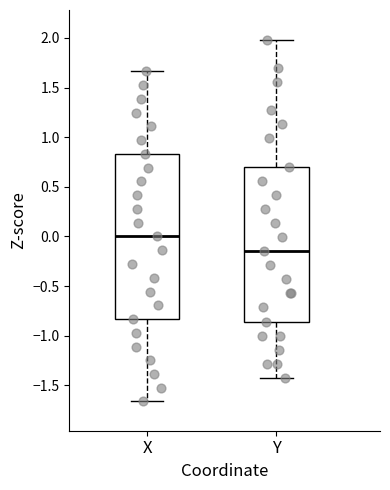

Reading left to right, transcribe this box plot: for each box, give where its median line is, the range the box spans, and where its two whiskers end, as read against the y-axis. The values are not printed on the chart, so give them approximately, as read against the axis.

X: median 0.00, box -0.85 to 0.85, whiskers -1.65 to 1.65
Y: median -0.15, box -0.85 to 0.70, whiskers -1.45 to 2.00